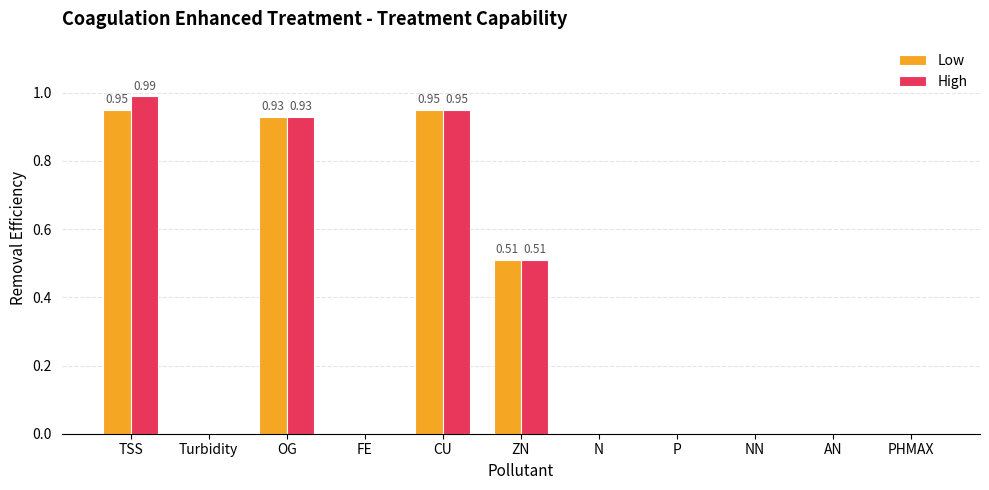

Which series changed the most between TSS and FE?

High